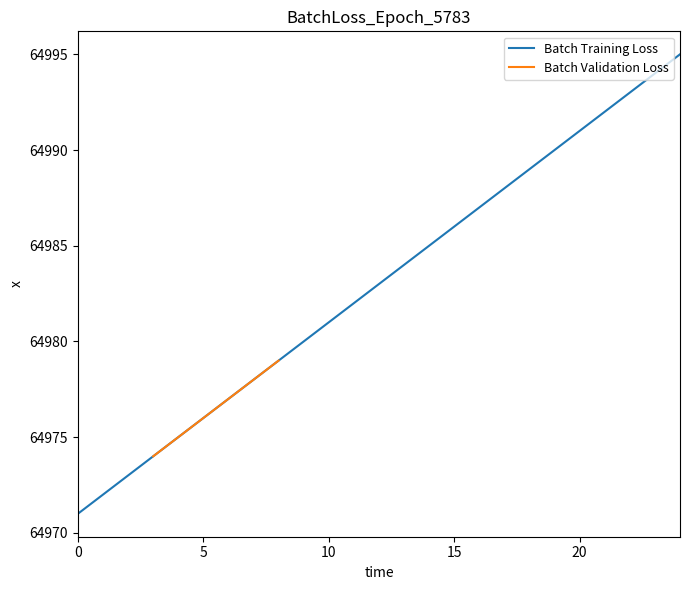

What is the average value?

64983